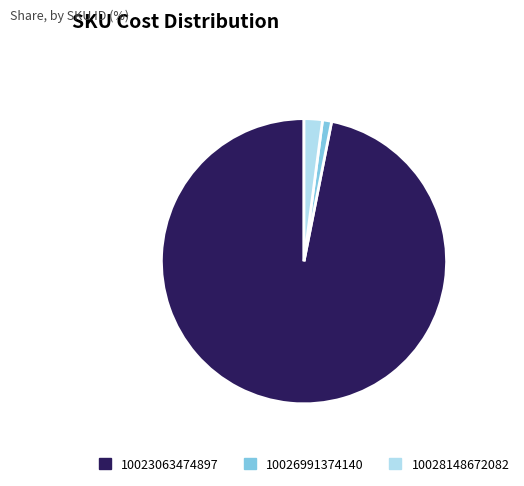

Does any single category account for the majority?

Yes